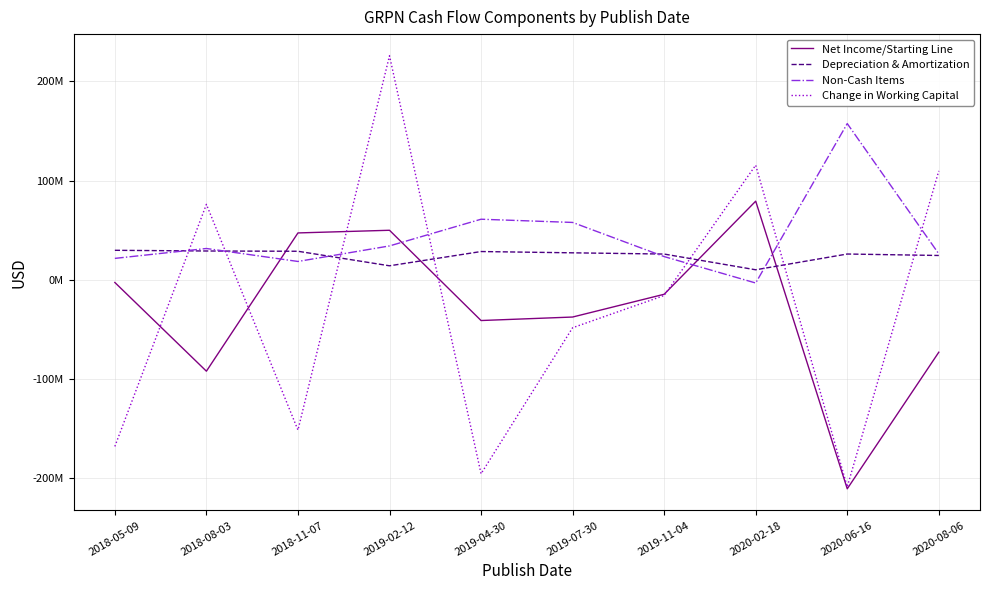

Rank the series by their maximum value, from highest to lowest.

Change in Working Capital, Non-Cash Items, Net Income/Starting Line, Depreciation & Amortization